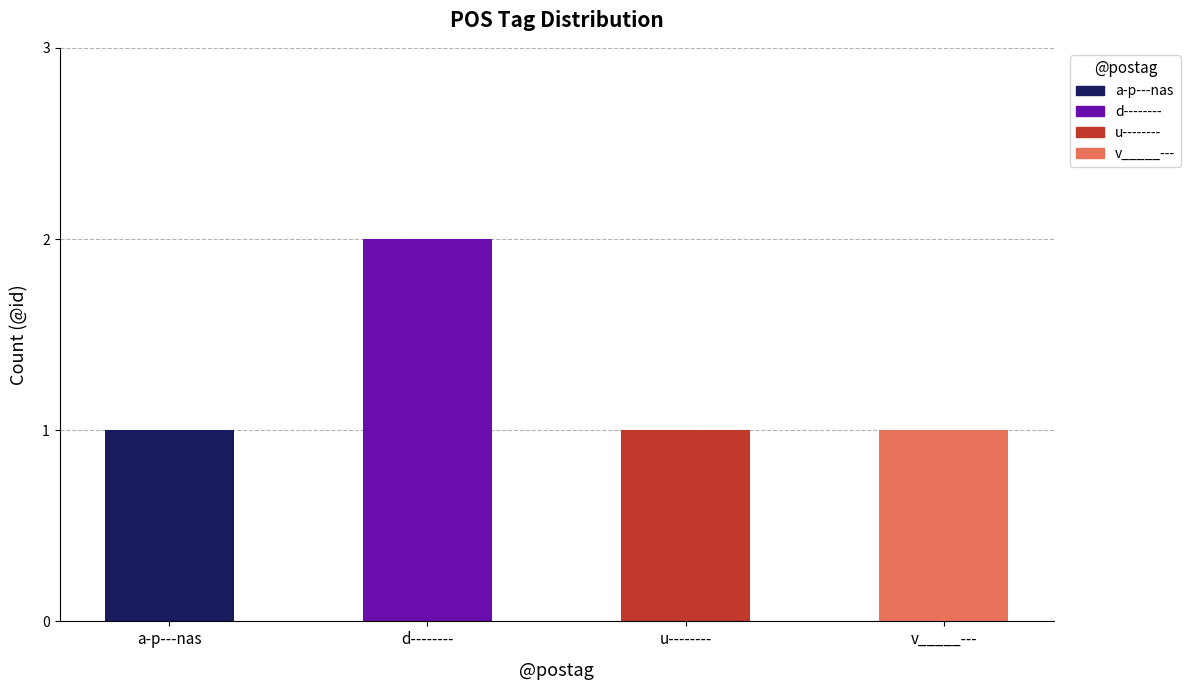

What is the smallest value displayed?

1